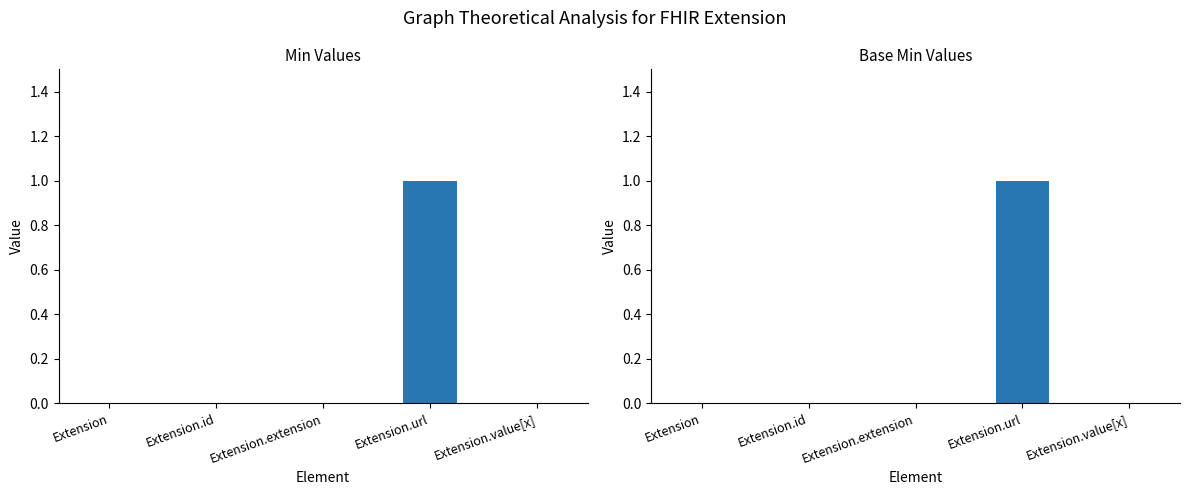

Rank the series at Extension.extension from highest to lowest value.

Min, Base Min